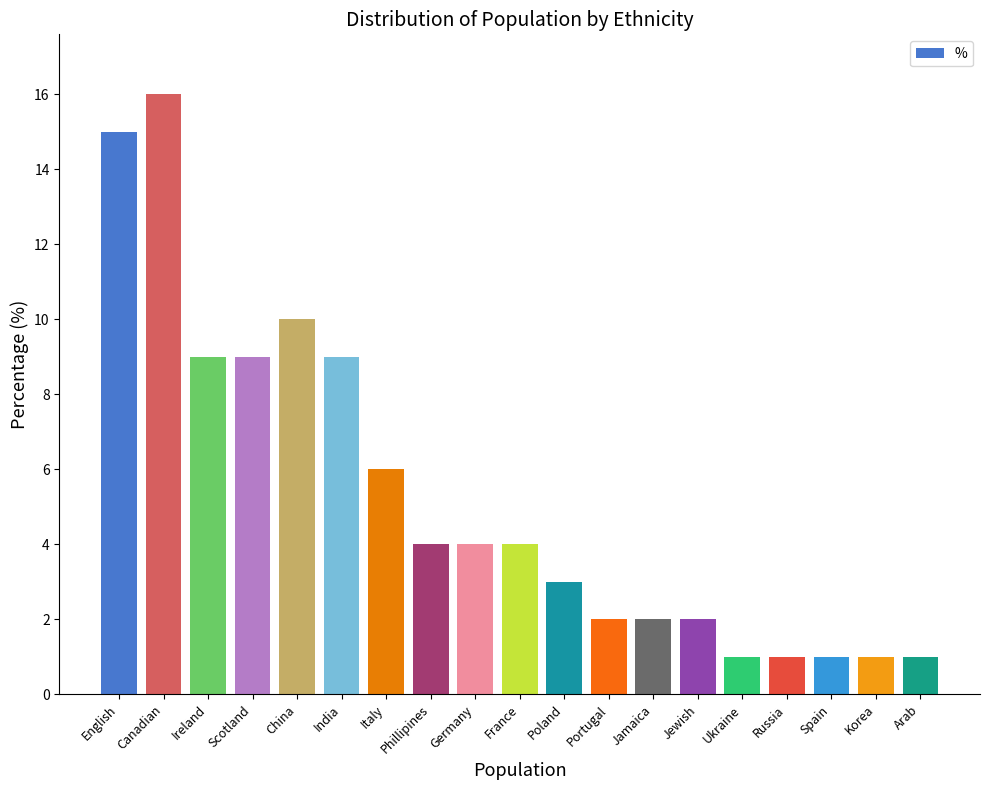

What is the change in value from China to Portugal?

-8